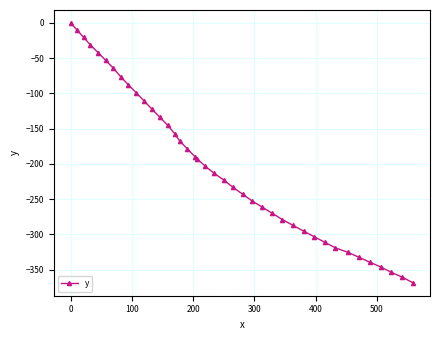

What is the value of the 17th point from the left?

-178.9